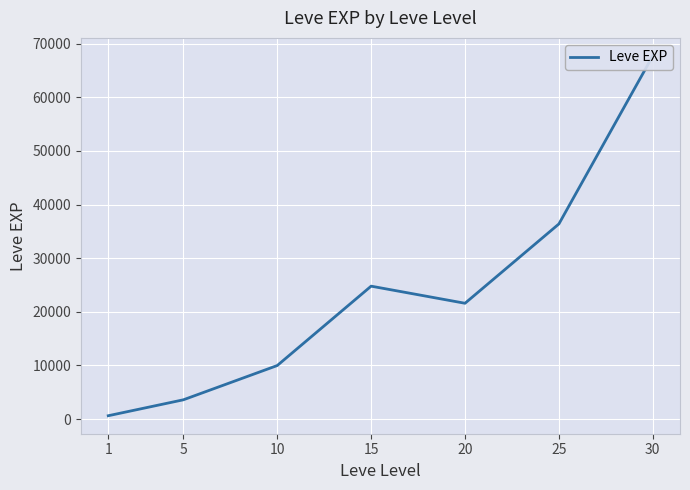

What is the change in value from 15 to 30?

+42940